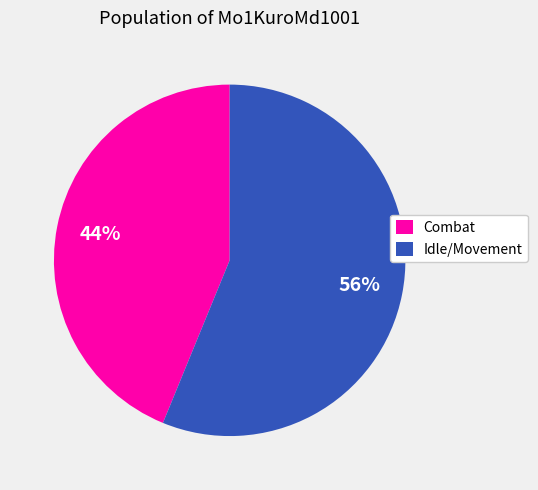

Is there any slice that represents more than half of the pie?

Yes